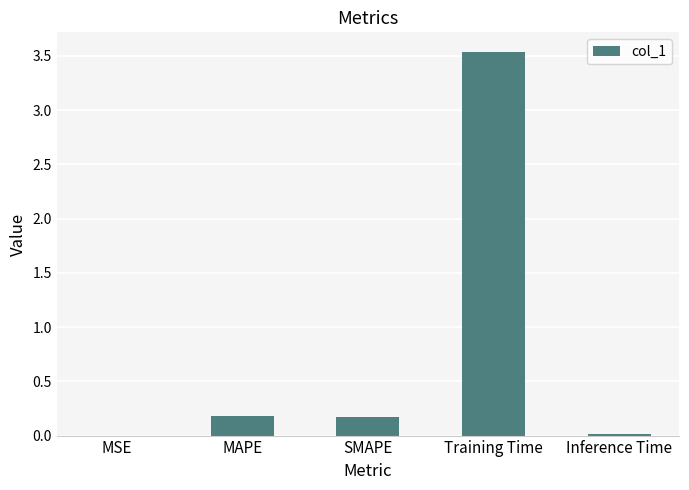

True or false: the data shows 0.0 at MAPE.

False